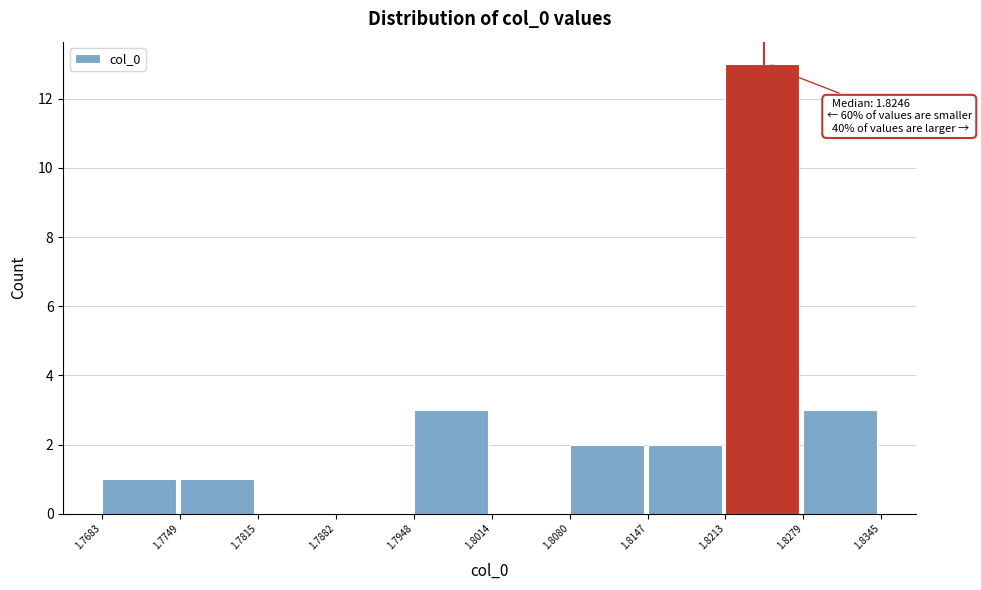

Over which range of the x-axis is the bar tallest?

1.8213 to 1.8279